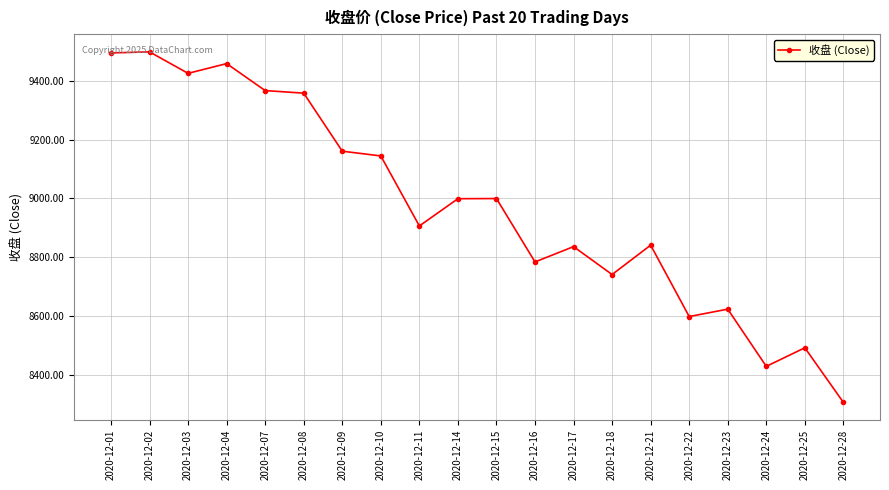

Where does the data first go above 8999?

2020-12-01